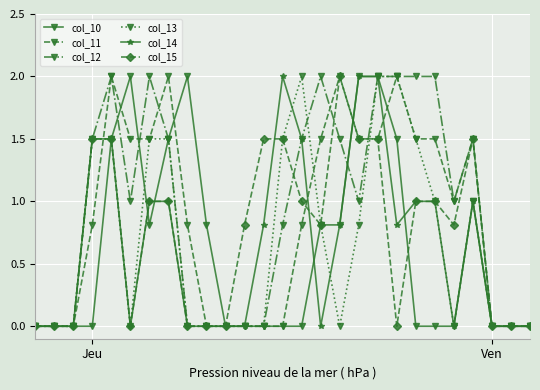

What is the greatest value displayed?

2.0